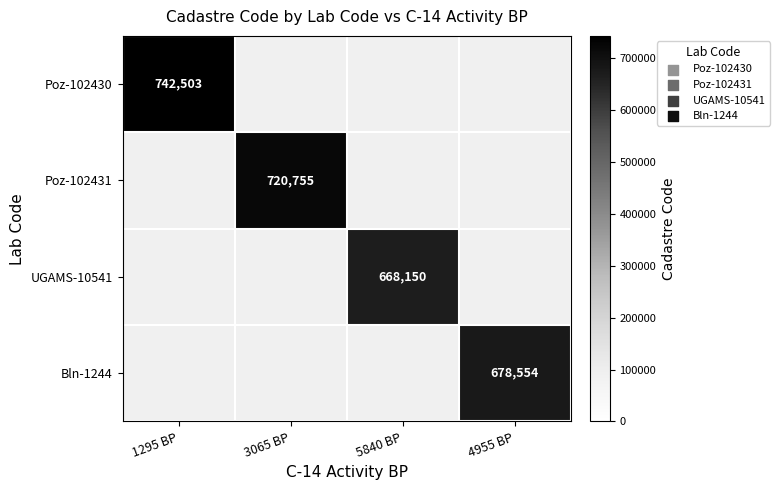

How many categories are shown in the chart?

4